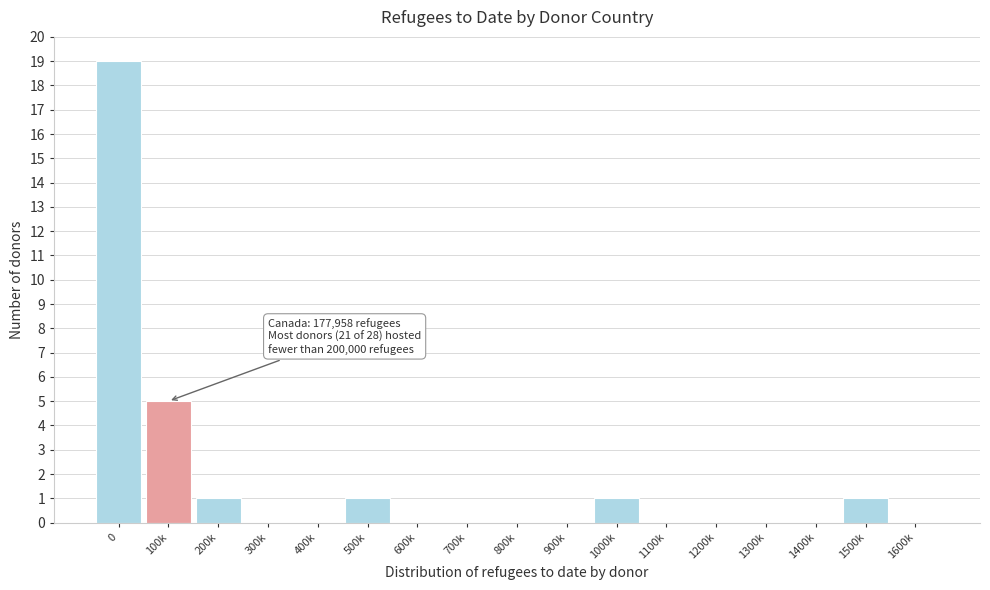

The chart shows a value of 13 at 1600k. True or false?

False